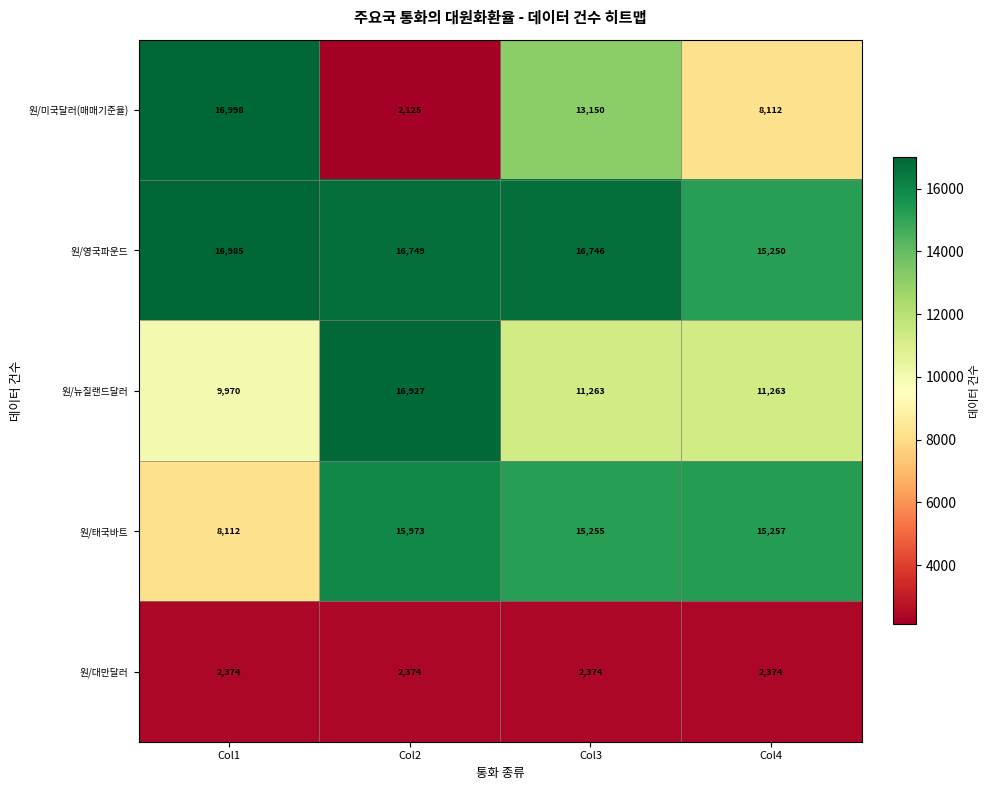

What is the average value of the 원/미국달러(매매기준율) series?

10096